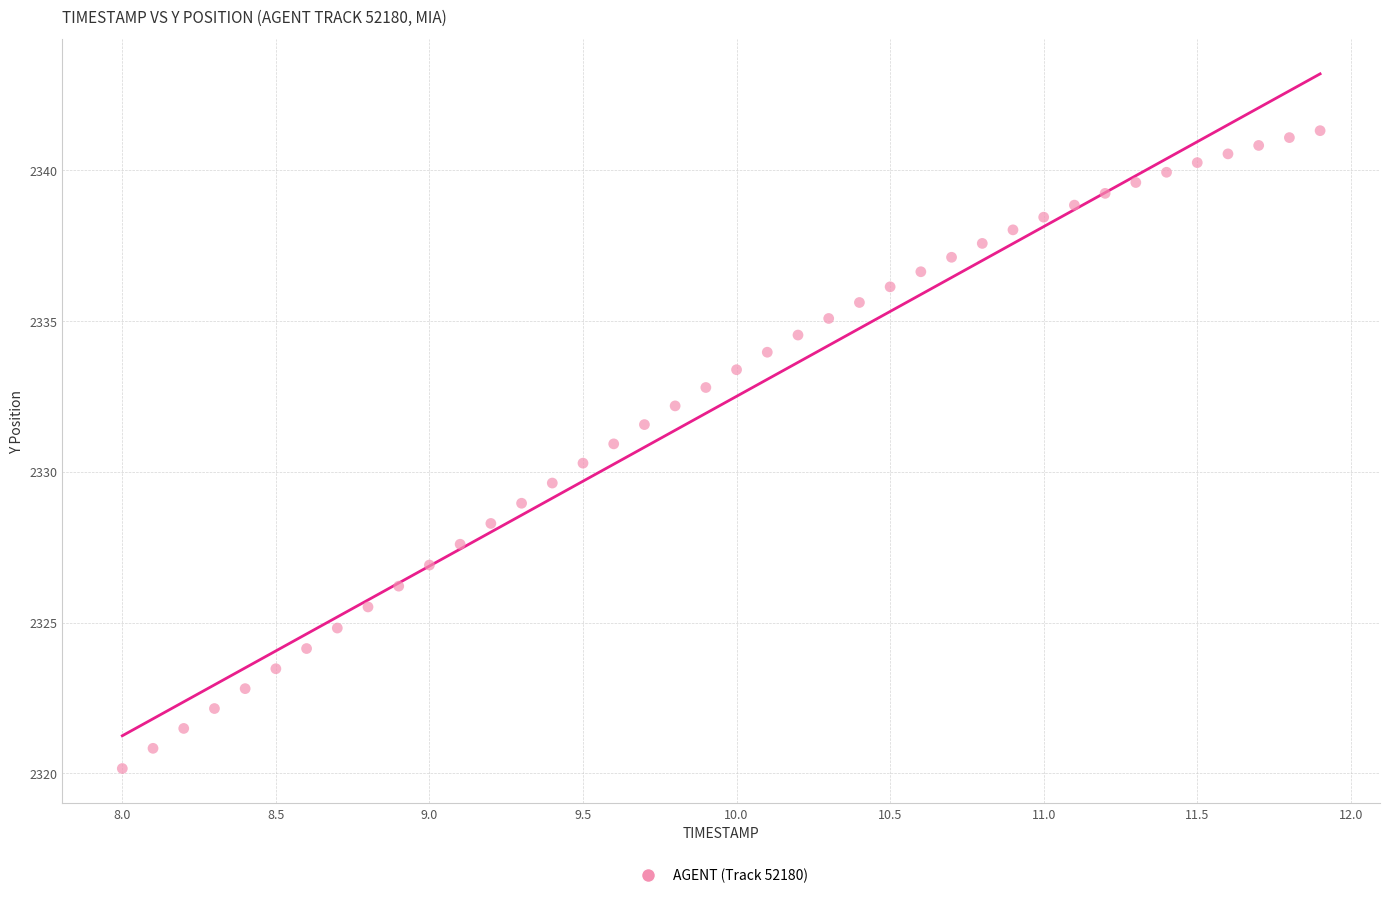

What is the range of X values (max minus min)?

3.9